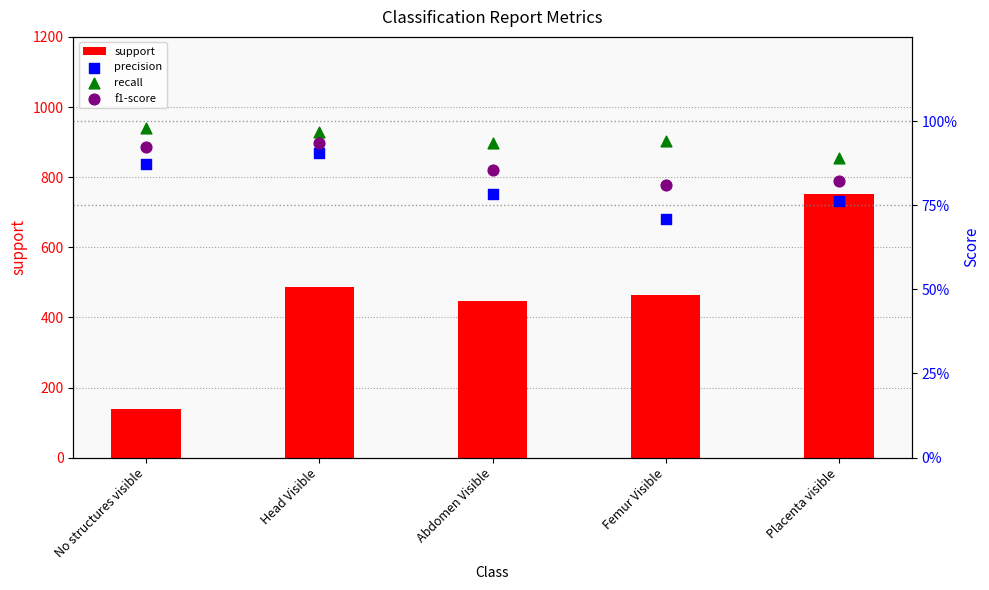

What is the total value across all series at Femur Visible?

465.5